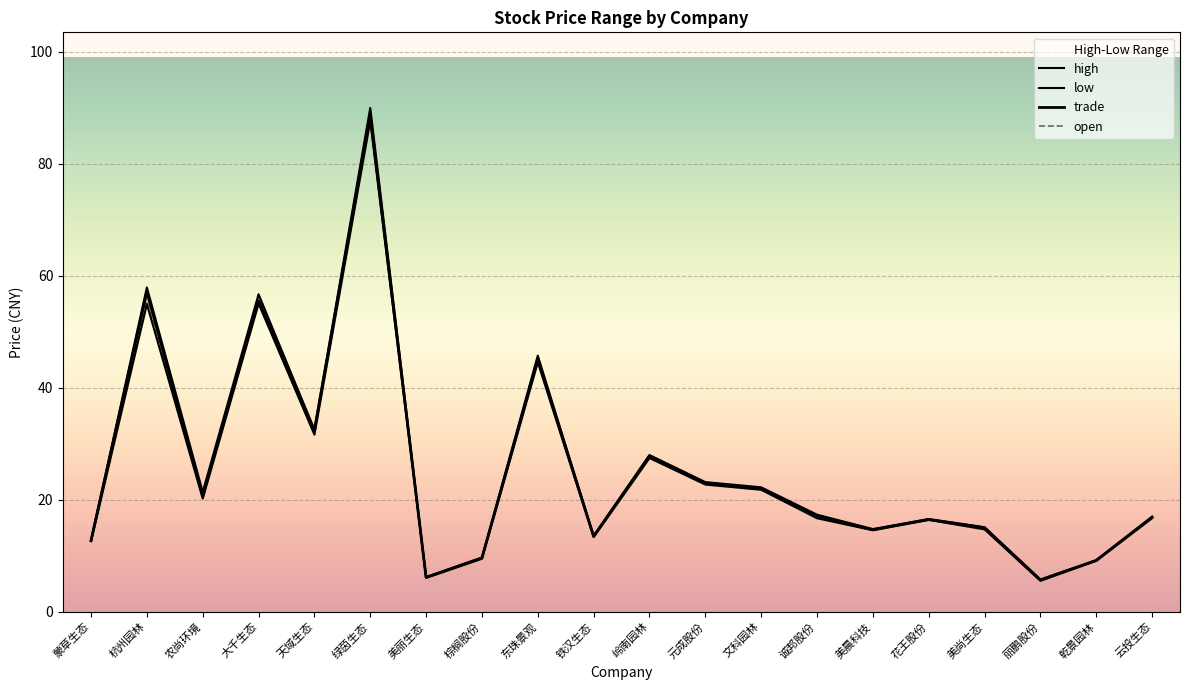

True or false: high has a value of 45.7 at 东珠景观.

True